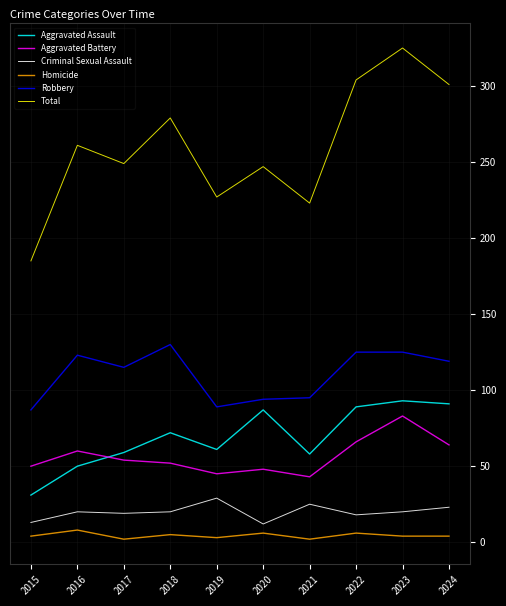

True or false: Aggravated Battery and Homicide intersect in this chart.

False